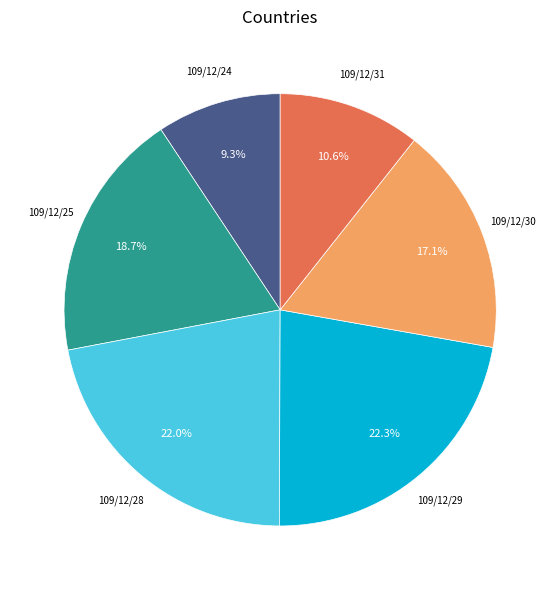

Does any single category account for the majority?

No